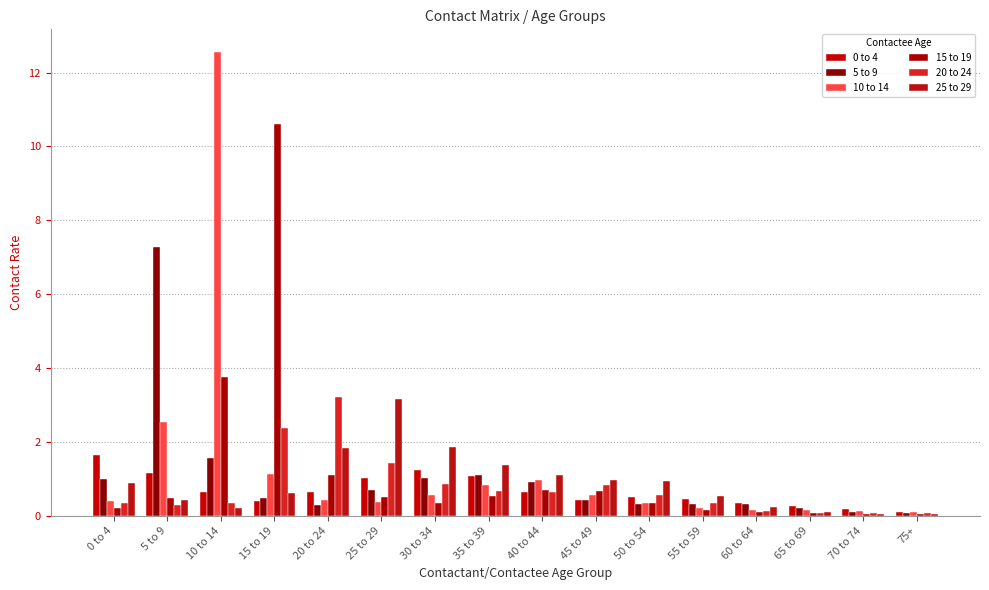

The 25 to 29 series shows 0.5 at 55 to 59. True or false?

True